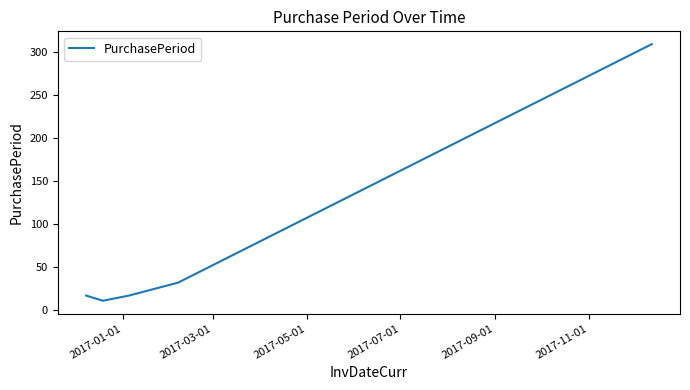

True or false: the data has more than 1 interior local peaks.

False